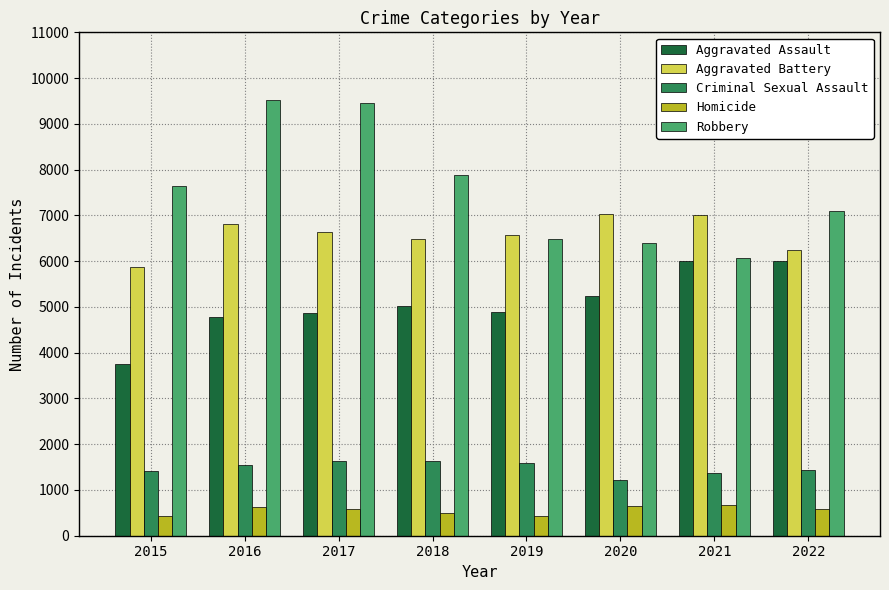

The value of Aggravated Battery at 2020 is 7041. True or false?

True